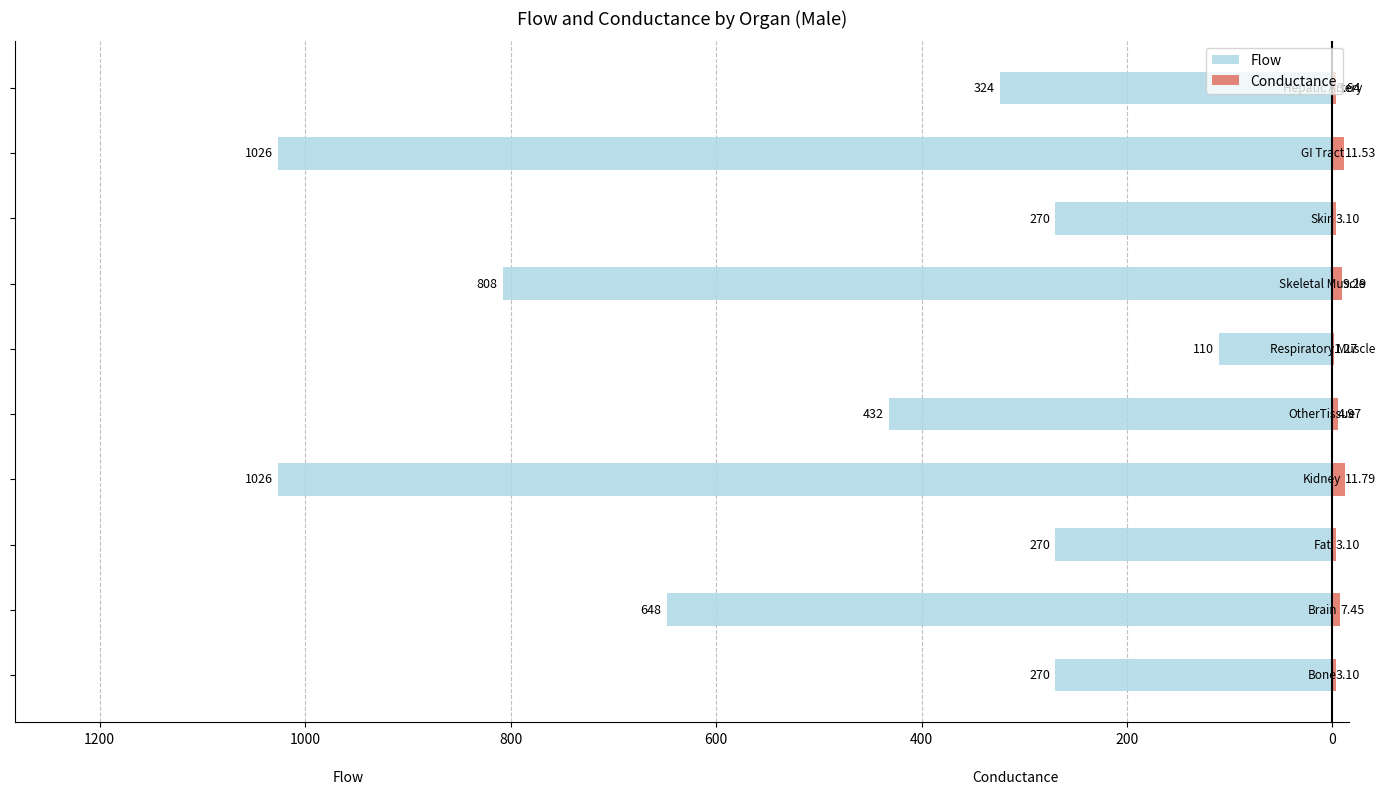

Between 200 and 200, which series saw the biggest shift?

Flow